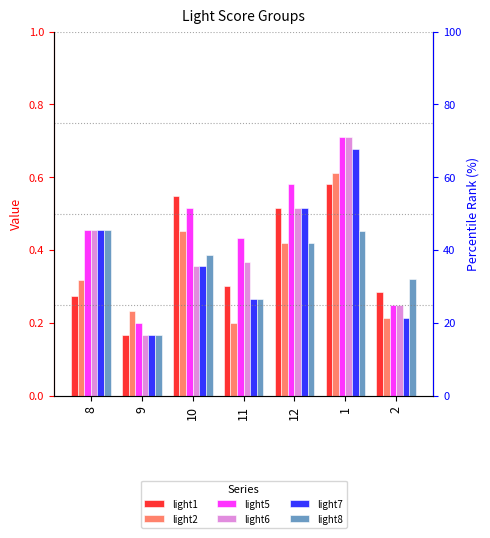

Reading left to right, transcribe all the data shown in this chart.

light1: 8=0.3	9=0.2	10=0.5	11=0.3	12=0.5	1=0.6	2=0.3
light2: 8=0.3	9=0.2	10=0.5	11=0.2	12=0.4	1=0.6	2=0.2
light5: 8=0.5	9=0.2	10=0.5	11=0.4	12=0.6	1=0.7	2=0.2
light6: 8=0.5	9=0.2	10=0.4	11=0.4	12=0.5	1=0.7	2=0.2
light7: 8=0.5	9=0.2	10=0.4	11=0.3	12=0.5	1=0.7	2=0.2
light8: 8=0.5	9=0.2	10=0.4	11=0.3	12=0.4	1=0.5	2=0.3